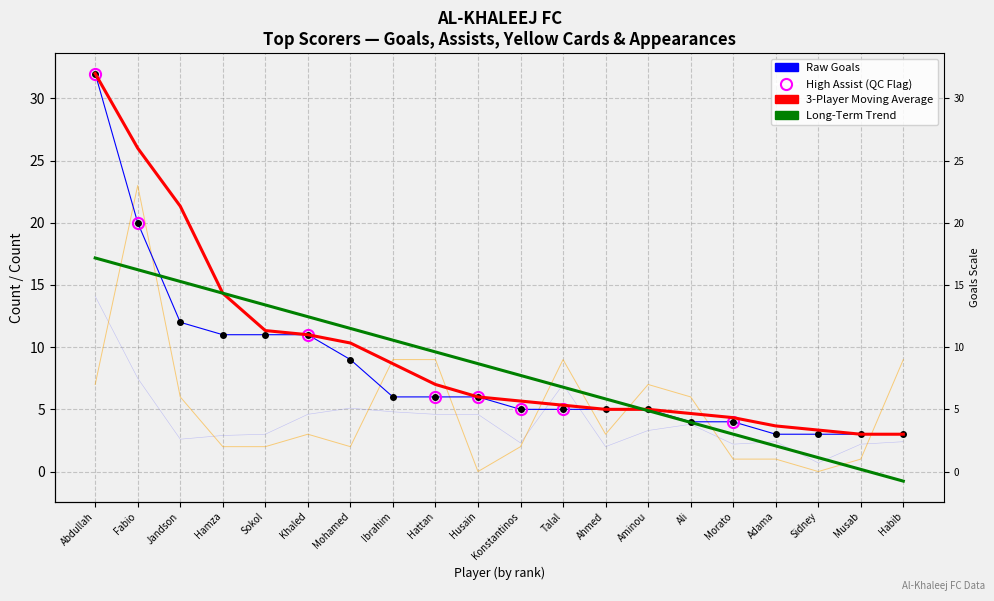

True or false: Raw Goals has more than 1 interior local peaks.

False